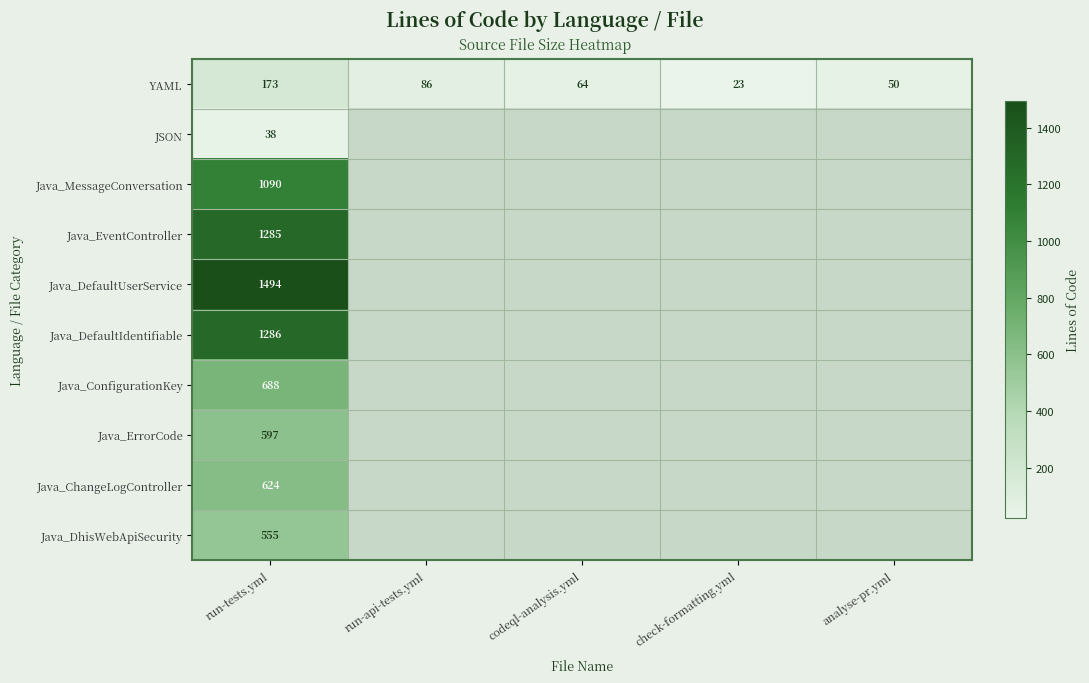

Which series changed the most between run-tests.yml and codeql-analysis.yml?

YAML